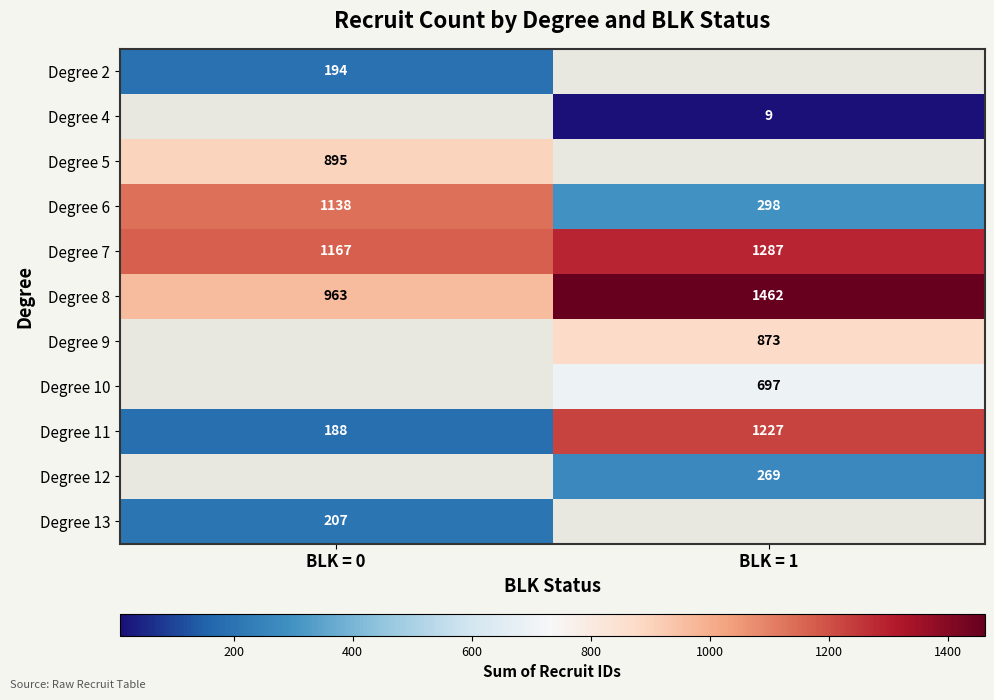

The value of Degree 8 at BLK = 0 is 963. True or false?

True